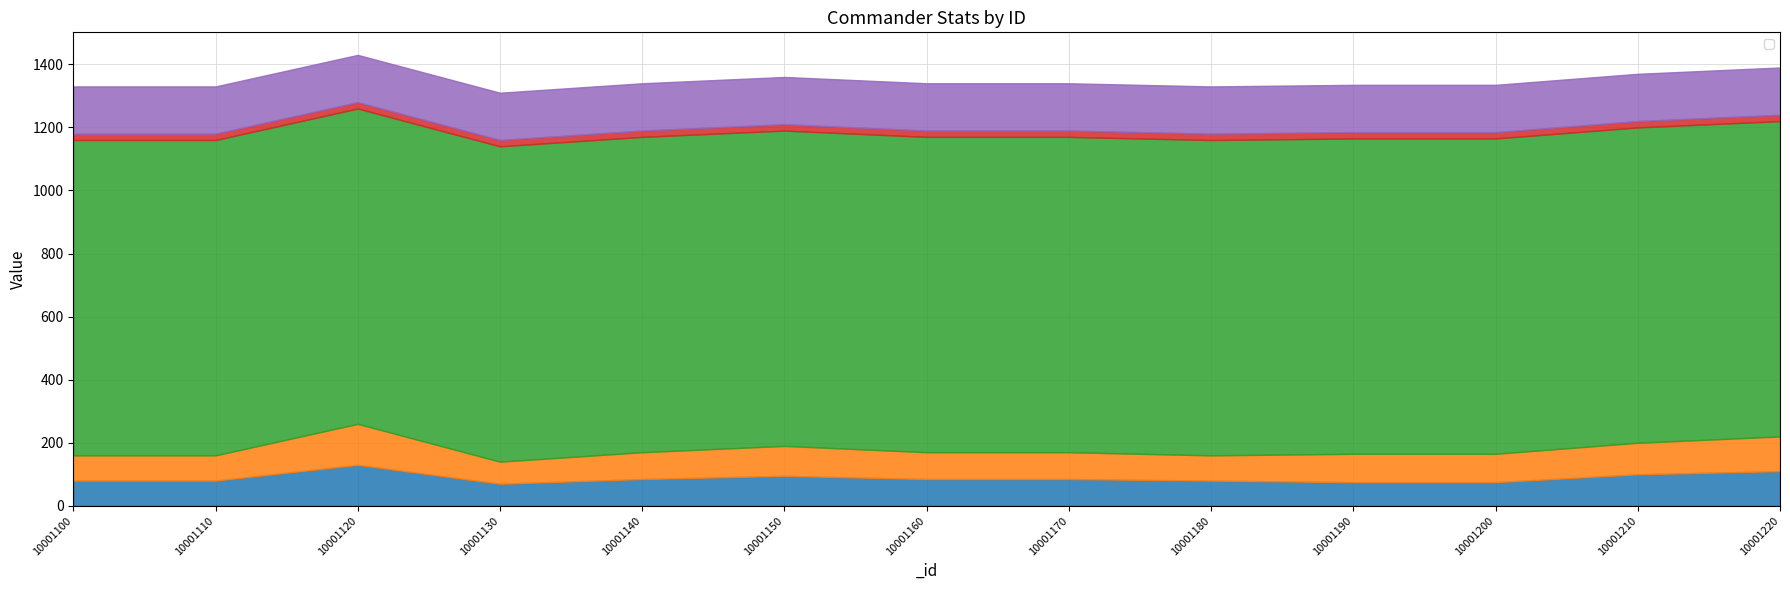

Which category has the lowest value in the _commanderDef series?

10001130